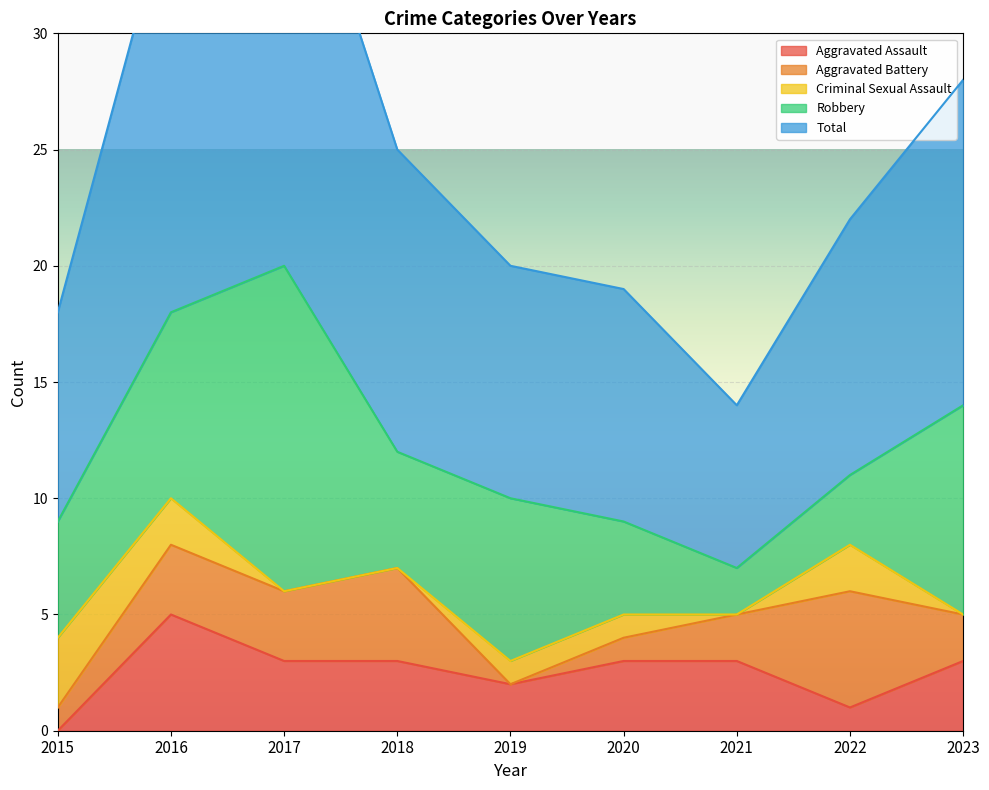

The value of Aggravated Assault at 2018 is 4. True or false?

False